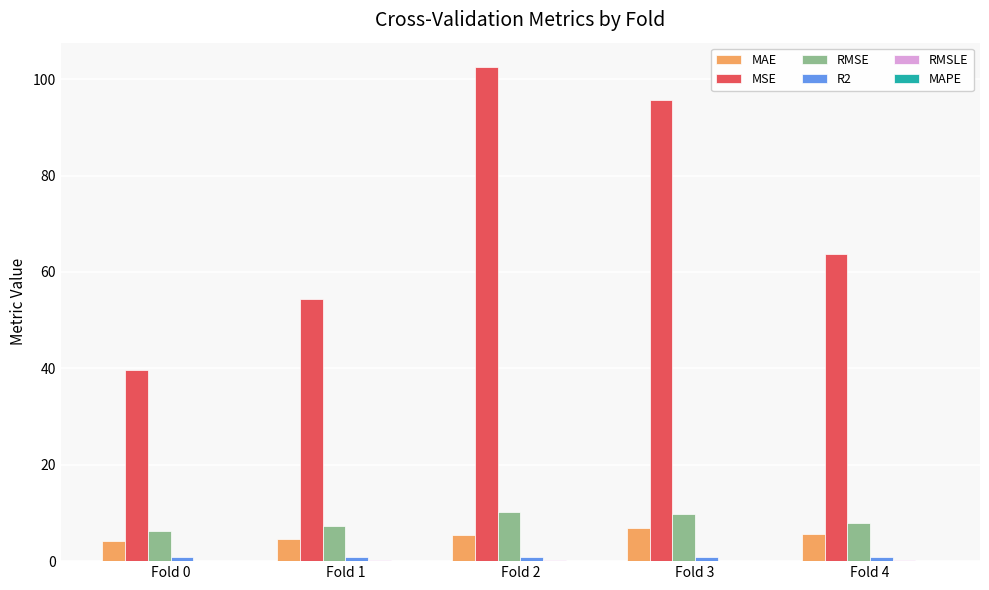

Does the chart contain stacked bars?

No